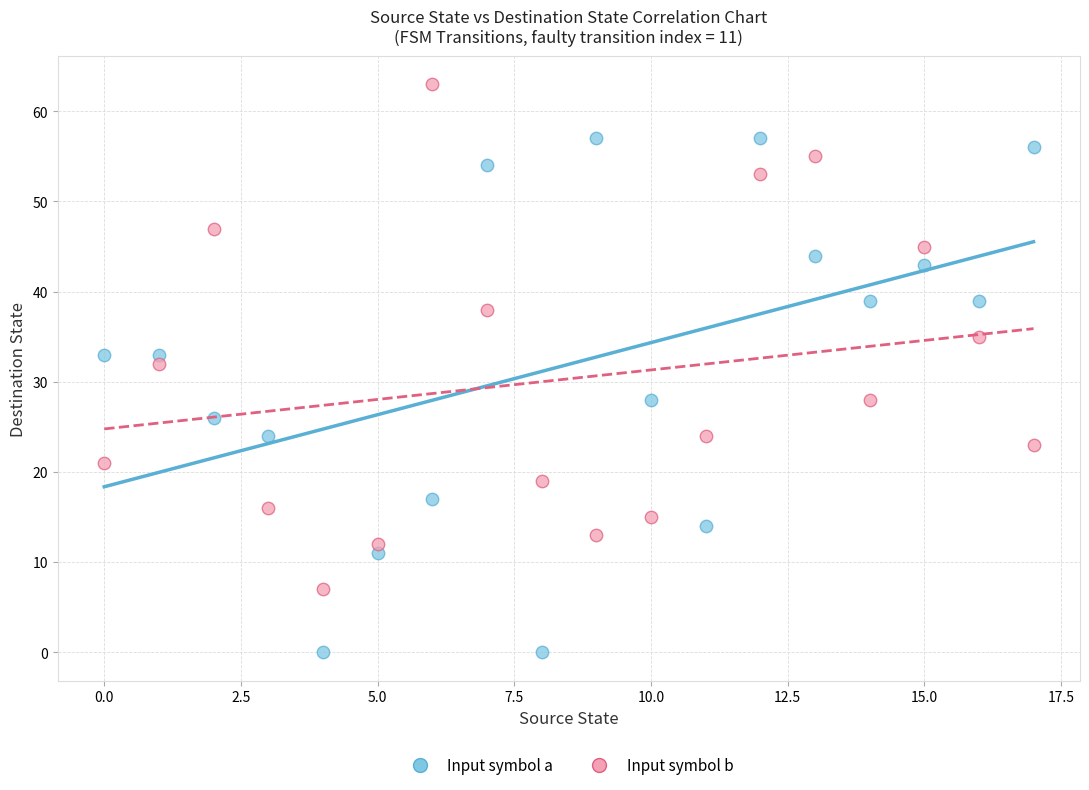

Which series reaches the maximum Y coordinate?

Input symbol b